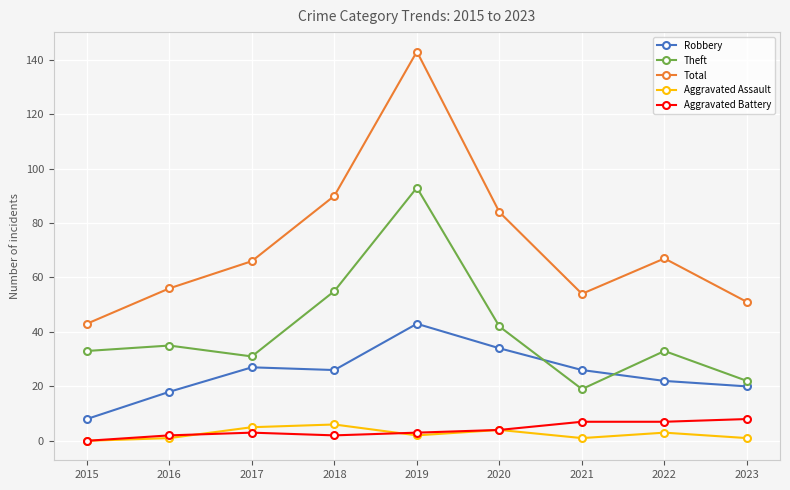

Reading left to right, list all the values displayed in this chart.

Robbery: 8	18	27	26	43	34	26	22	20
Theft: 33	35	31	55	93	42	19	33	22
Total: 43	56	66	90	143	84	54	67	51
Aggravated Assault: 0	1	5	6	2	4	1	3	1
Aggravated Battery: 0	2	3	2	3	4	7	7	8